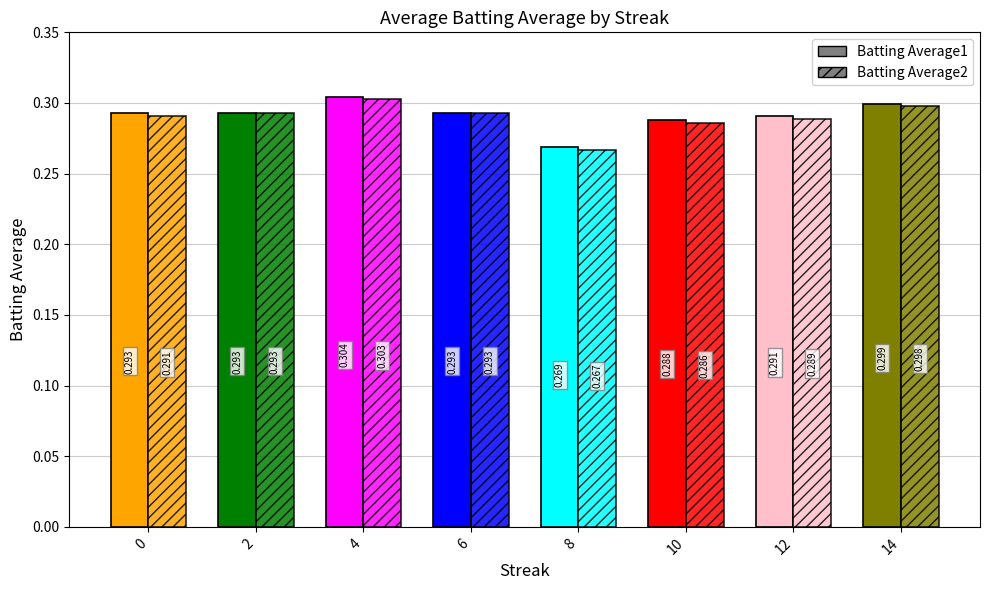

What is the value of the Batting Average1 bar at the 7th from the left?

0.3